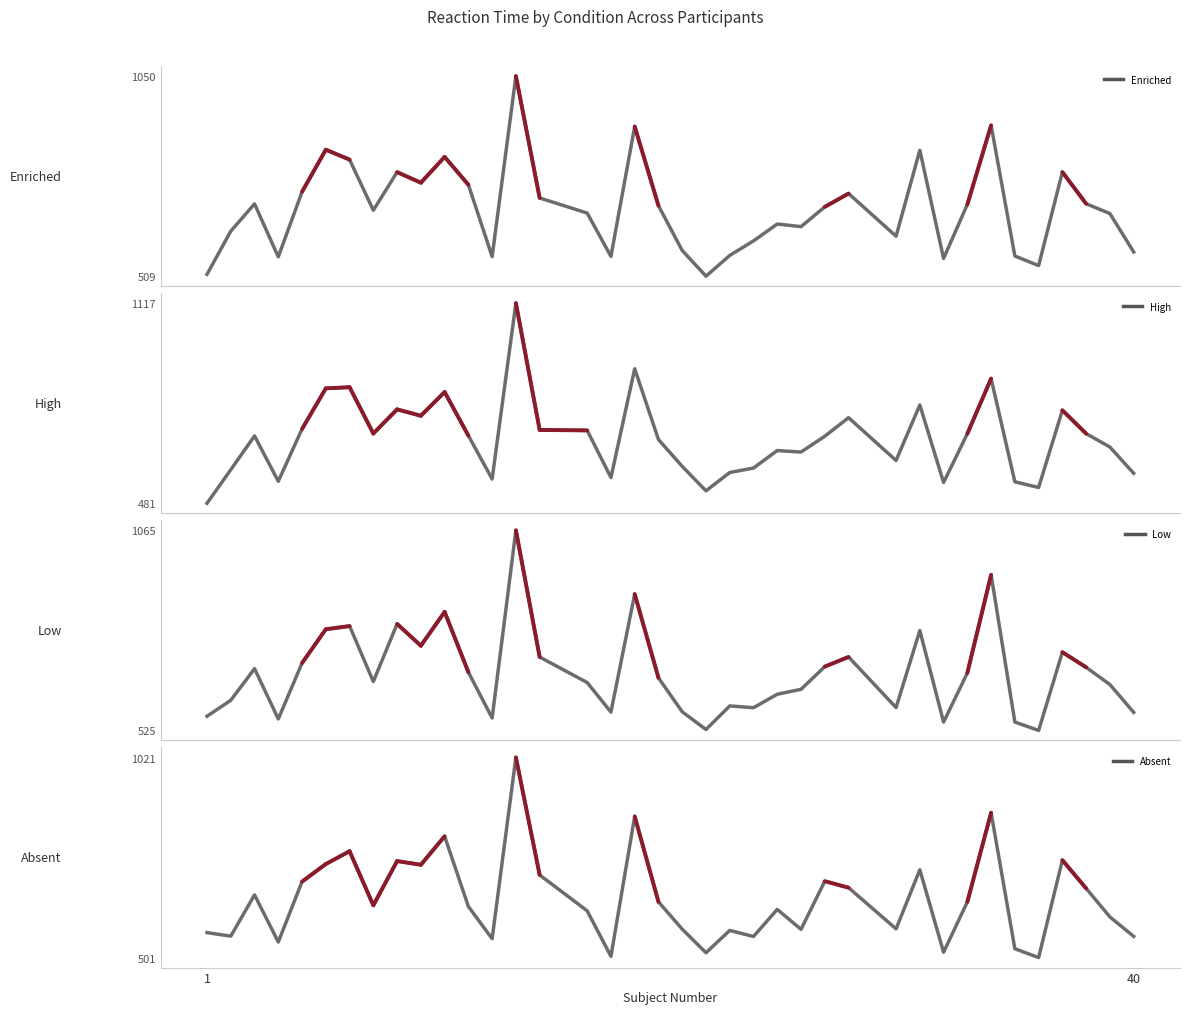

True or false: Low has more than 2 interior local peaks.

True